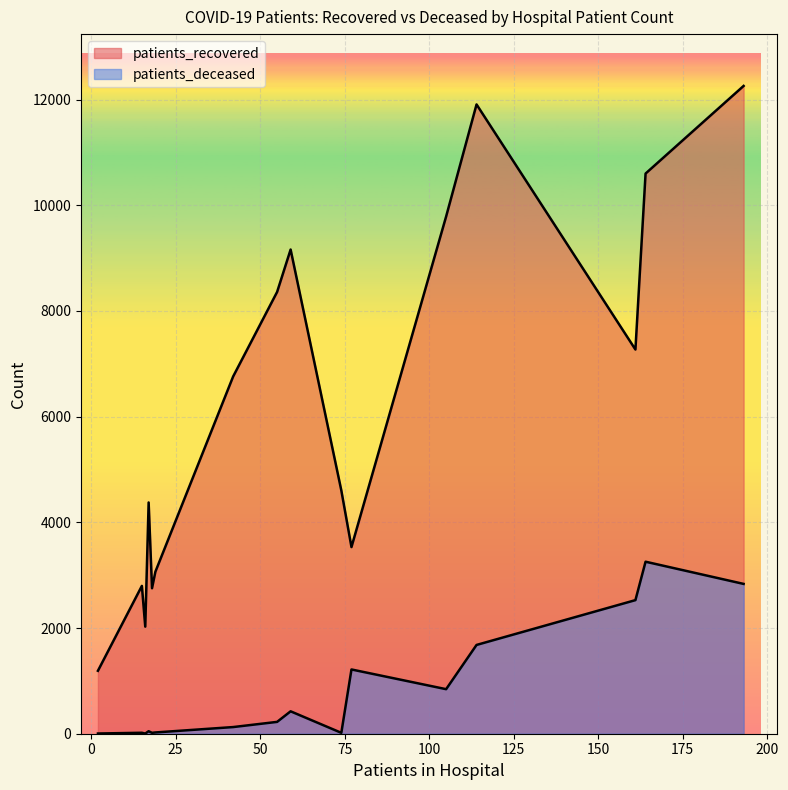

Which series changed the most between 35 - 39 and 55 - 59?

patients_recovered